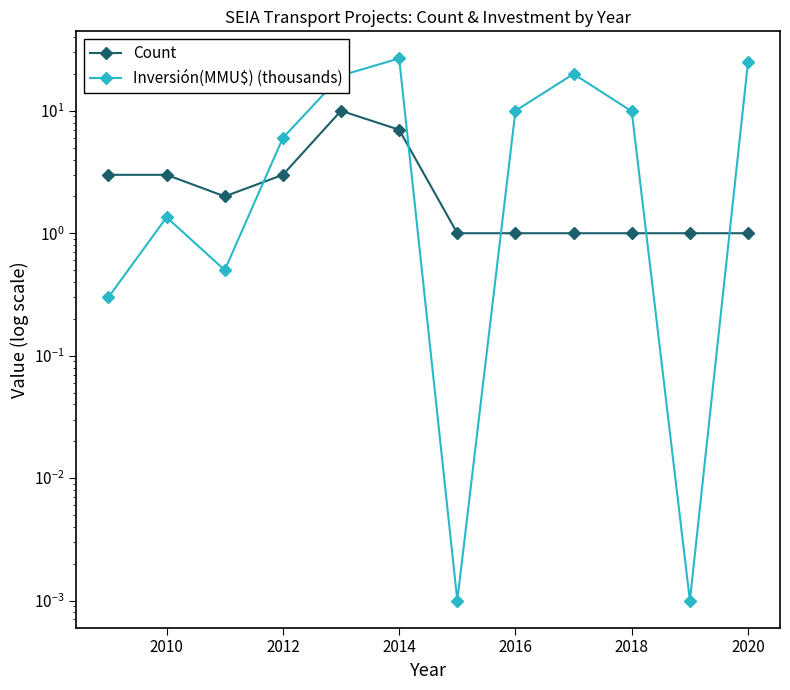

Which series has the largest total across all categories?

Inversión(MMU$) (thousands)